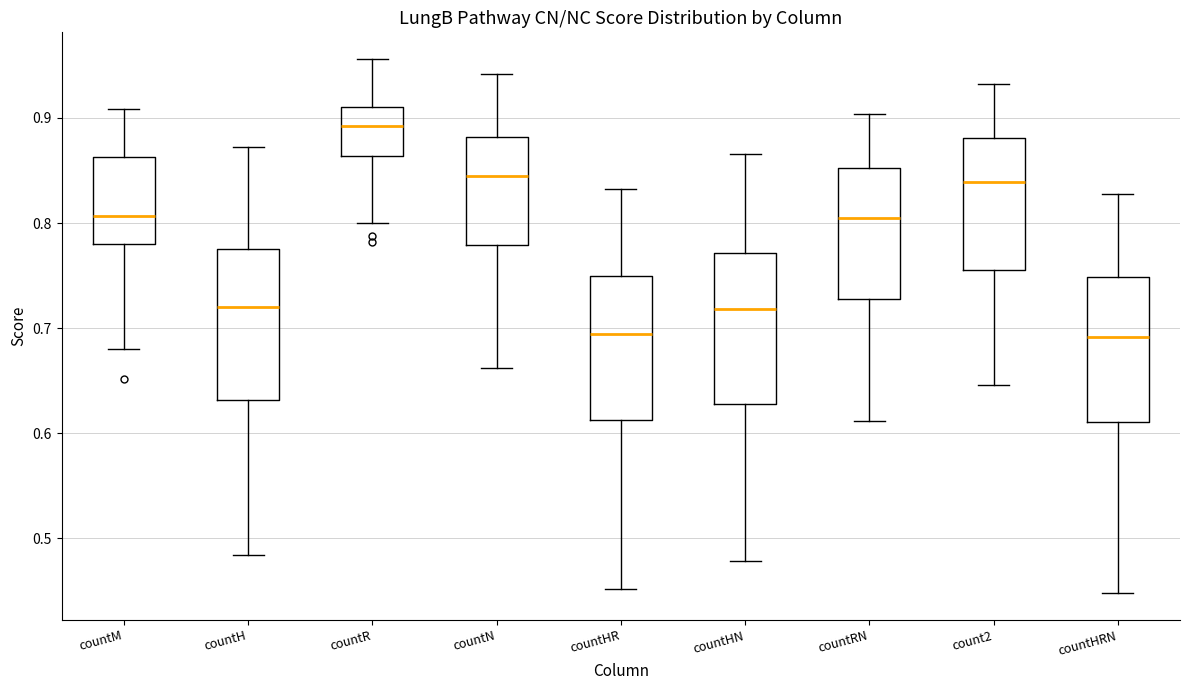

Where does the median line of the box for countHR sit on the y-axis? The values are not printed on the chart, so give them approximately, as read against the axis.

0.69